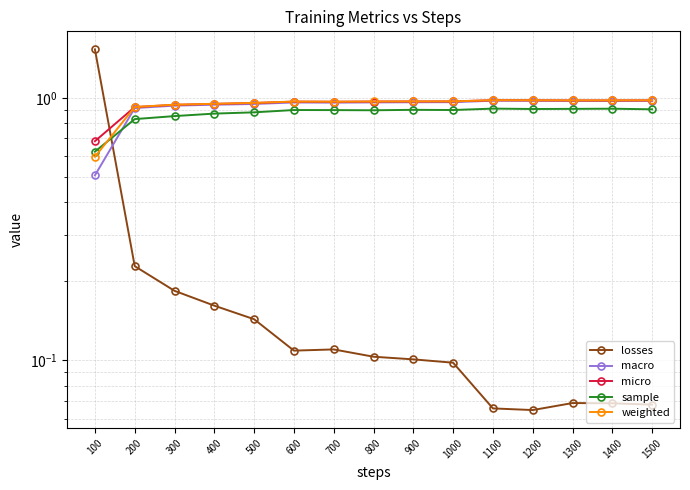

Count the number of data series in this chart.

5